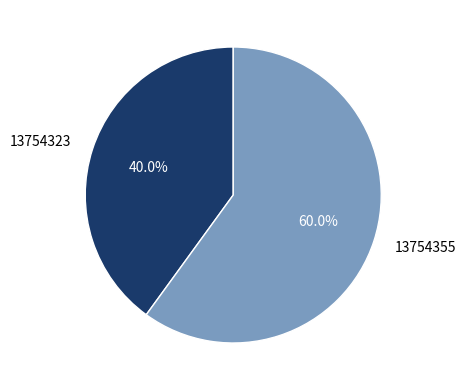

Count the number of slices in the pie.

2